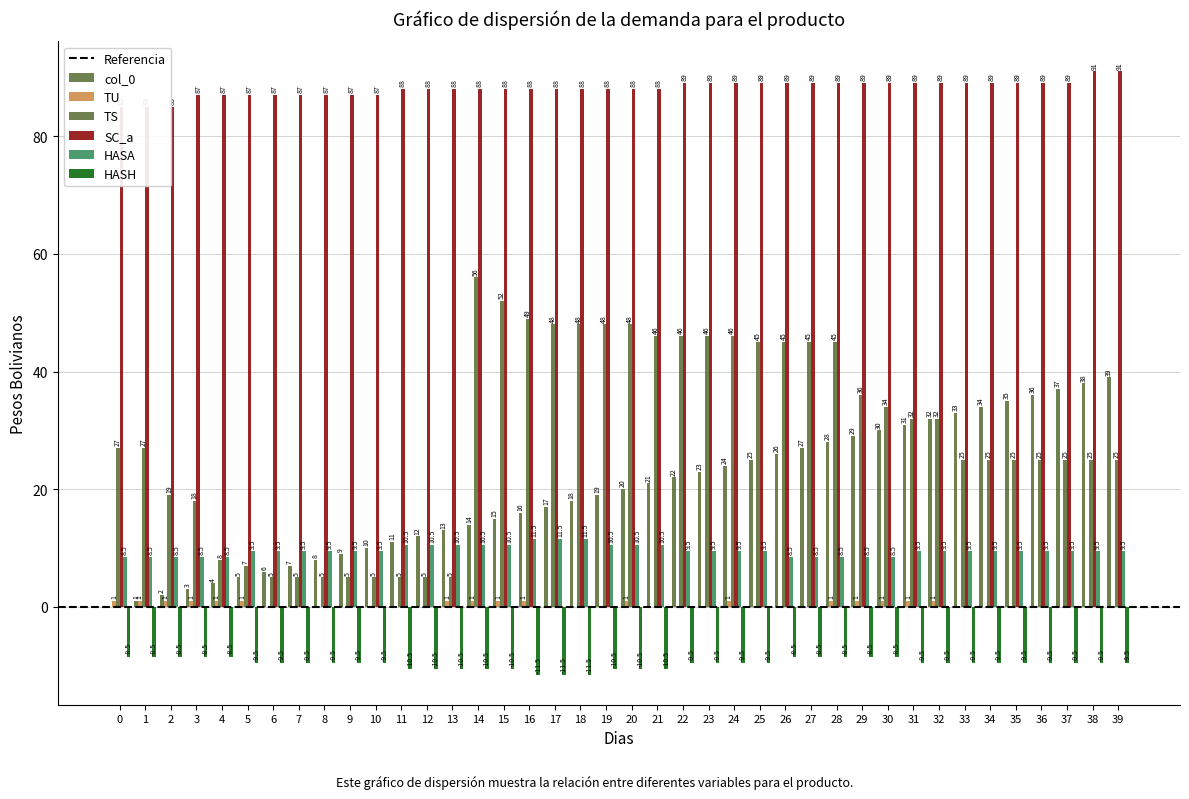

Reading left to right, extract all data points from this chart.

col_0: 0=0.0	1=1.0	2=2.0	3=3.0	4=4.0	5=5.0	6=6.0	7=7.0	8=8.0	9=9.0	10=10.0	11=11.0	12=12.0	13=13.0	14=14.0	15=15.0	16=16.0	17=17.0	18=18.0	19=19.0	20=20.0	21=21.0	22=22.0	23=23.0	24=24.0	25=25.0	26=26.0	27=27.0	28=28.0	29=29.0	30=30.0	31=31.0	32=32.0	33=33.0	34=34.0	35=35.0	36=36.0	37=37.0	38=38.0	39=39.0
TU: 0=1.0	1=1.0	2=1.0	3=1.0	4=1.0	5=1.0	6=0.0	7=0.0	8=0.0	9=0.0	10=0.0	11=0.0	12=0.0	13=1.0	14=1.0	15=1.0	16=1.0	17=0.0	18=0.0	19=0.0	20=1.0	21=0.0	22=0.0	23=0.0	24=1.0	25=0.0	26=0.0	27=0.0	28=1.0	29=1.0	30=1.0	31=1.0	32=1.0	33=0.0	34=0.0	35=0.0	36=0.0	37=0.0	38=0.0	39=0.0
TS: 0=27.0	1=27.0	2=19.0	3=18.0	4=8.0	5=7.0	6=5.0	7=5.0	8=5.0	9=5.0	10=5.0	11=5.0	12=5.0	13=5.0	14=56.0	15=52.0	16=49.0	17=48.0	18=48.0	19=48.0	20=48.0	21=46.0	22=46.0	23=46.0	24=46.0	25=45.0	26=45.0	27=45.0	28=45.0	29=36.0	30=34.0	31=32.0	32=32.0	33=25.0	34=25.0	35=25.0	36=25.0	37=25.0	38=25.0	39=25.0
SC_a: 0=85.0	1=85.0	2=85.0	3=87.0	4=87.0	5=87.0	6=87.0	7=87.0	8=87.0	9=87.0	10=87.0	11=88.0	12=88.0	13=88.0	14=88.0	15=88.0	16=88.0	17=88.0	18=88.0	19=88.0	20=88.0	21=88.0	22=89.0	23=89.0	24=89.0	25=89.0	26=89.0	27=89.0	28=89.0	29=89.0	30=89.0	31=89.0	32=89.0	33=89.0	34=89.0	35=89.0	36=89.0	37=89.0	38=91.0	39=91.0
HASA: 0=8.5	1=8.5	2=8.5	3=8.5	4=8.5	5=9.5	6=9.5	7=9.5	8=9.5	9=9.5	10=9.5	11=10.5	12=10.5	13=10.5	14=10.5	15=10.5	16=11.5	17=11.5	18=11.5	19=10.5	20=10.5	21=10.5	22=9.5	23=9.5	24=9.5	25=9.5	26=8.5	27=8.5	28=8.5	29=8.5	30=8.5	31=9.5	32=9.5	33=9.5	34=9.5	35=9.5	36=9.5	37=9.5	38=9.5	39=9.5
HASH: 0=-8.5	1=-8.5	2=-8.5	3=-8.5	4=-8.5	5=-9.5	6=-9.5	7=-9.5	8=-9.5	9=-9.5	10=-9.5	11=-10.5	12=-10.5	13=-10.5	14=-10.5	15=-10.5	16=-11.5	17=-11.5	18=-11.5	19=-10.5	20=-10.5	21=-10.5	22=-9.5	23=-9.5	24=-9.5	25=-9.5	26=-8.5	27=-8.5	28=-8.5	29=-8.5	30=-8.5	31=-9.5	32=-9.5	33=-9.5	34=-9.5	35=-9.5	36=-9.5	37=-9.5	38=-9.5	39=-9.5